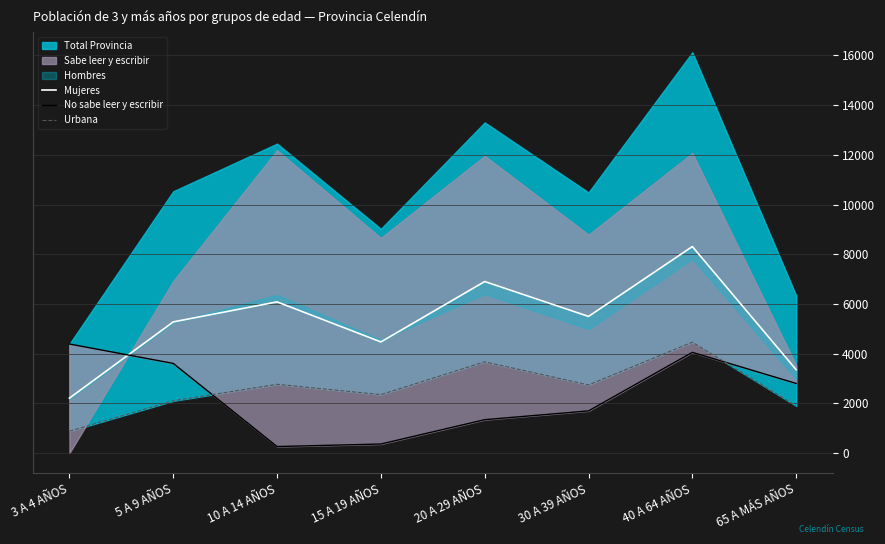

Does the chart have visible grid lines?

Yes